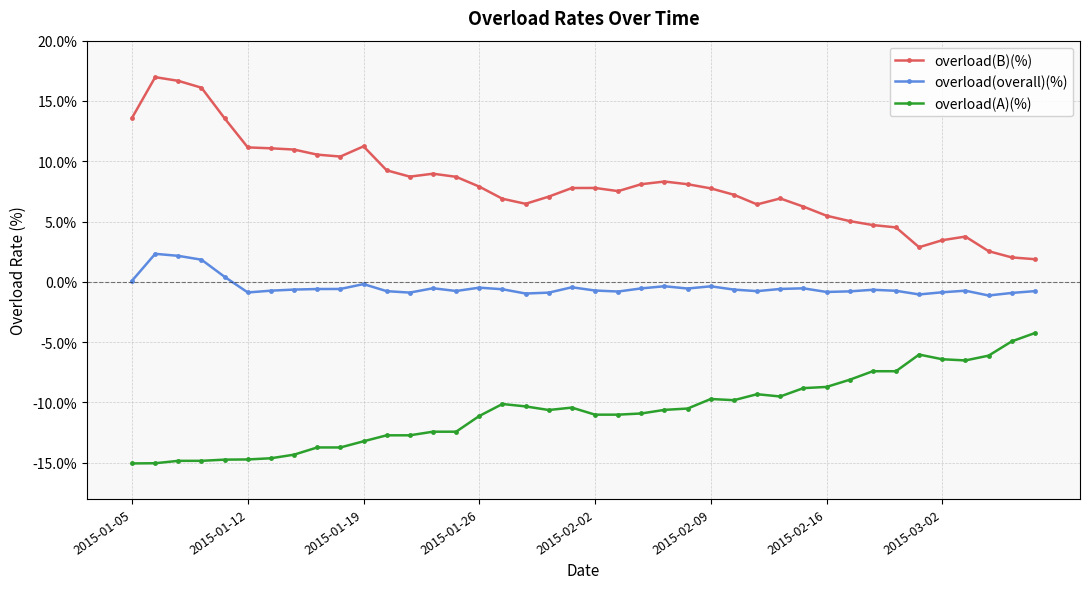

List the series in order of their peak value, highest first.

overload(B)(%), overload(overall)(%), overload(A)(%)